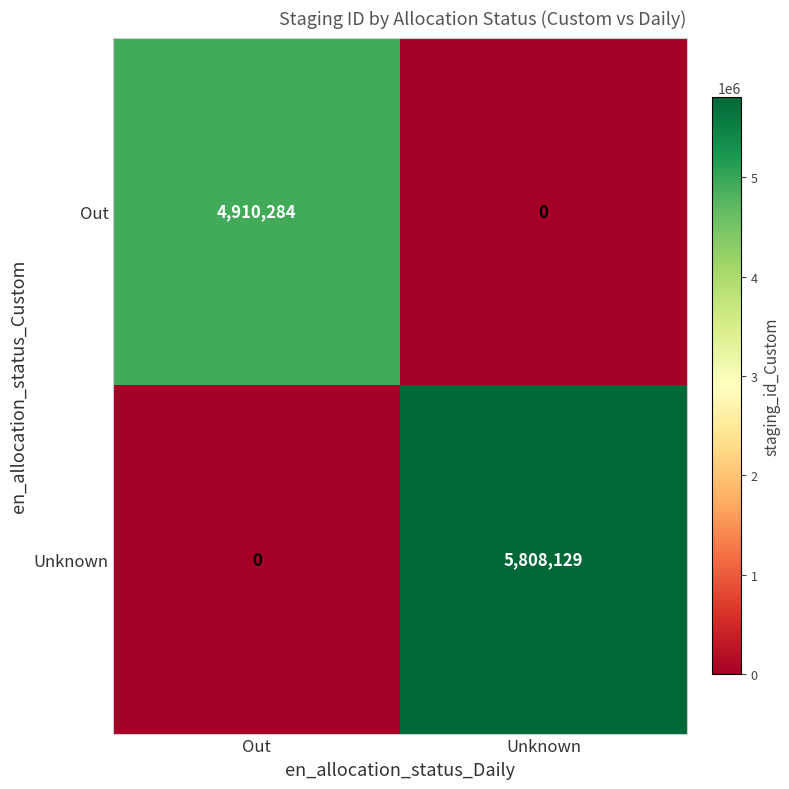

How many categories are shown in the chart?

2